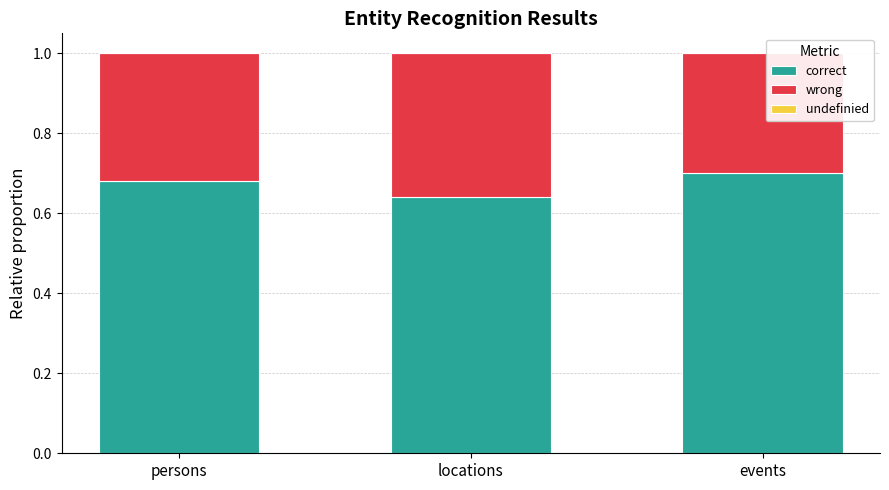

At which label does correct reach its minimum?

locations